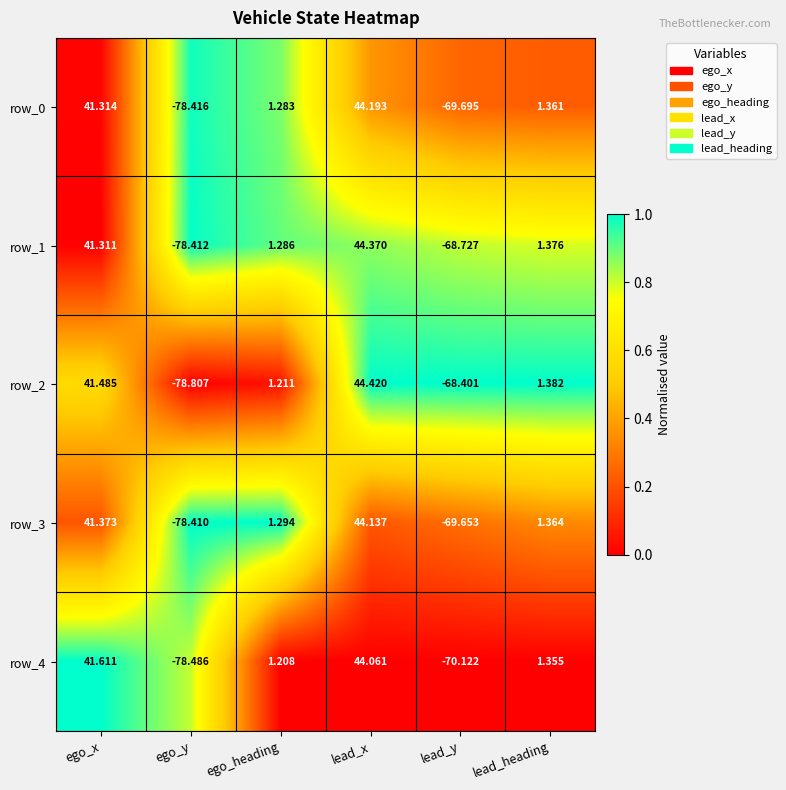

Rank the series at lead_heading from lowest to highest value.

row_4, row_0, row_3, row_1, row_2